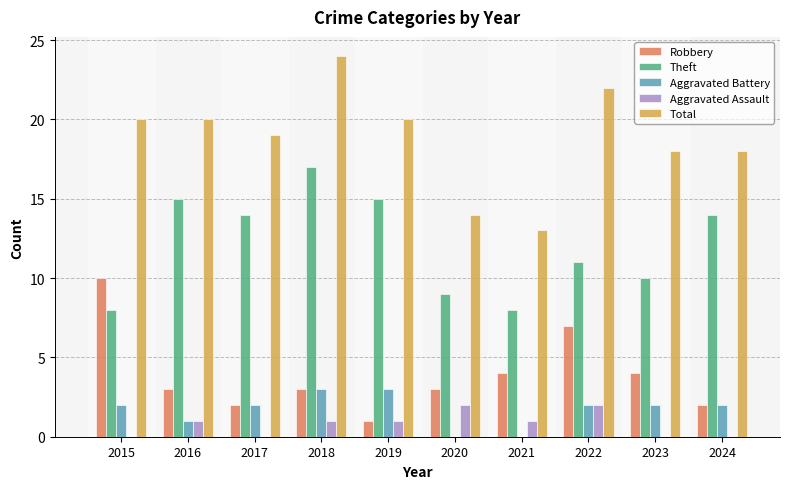

How many Aggravated Assault values are between 0 and 1?

8